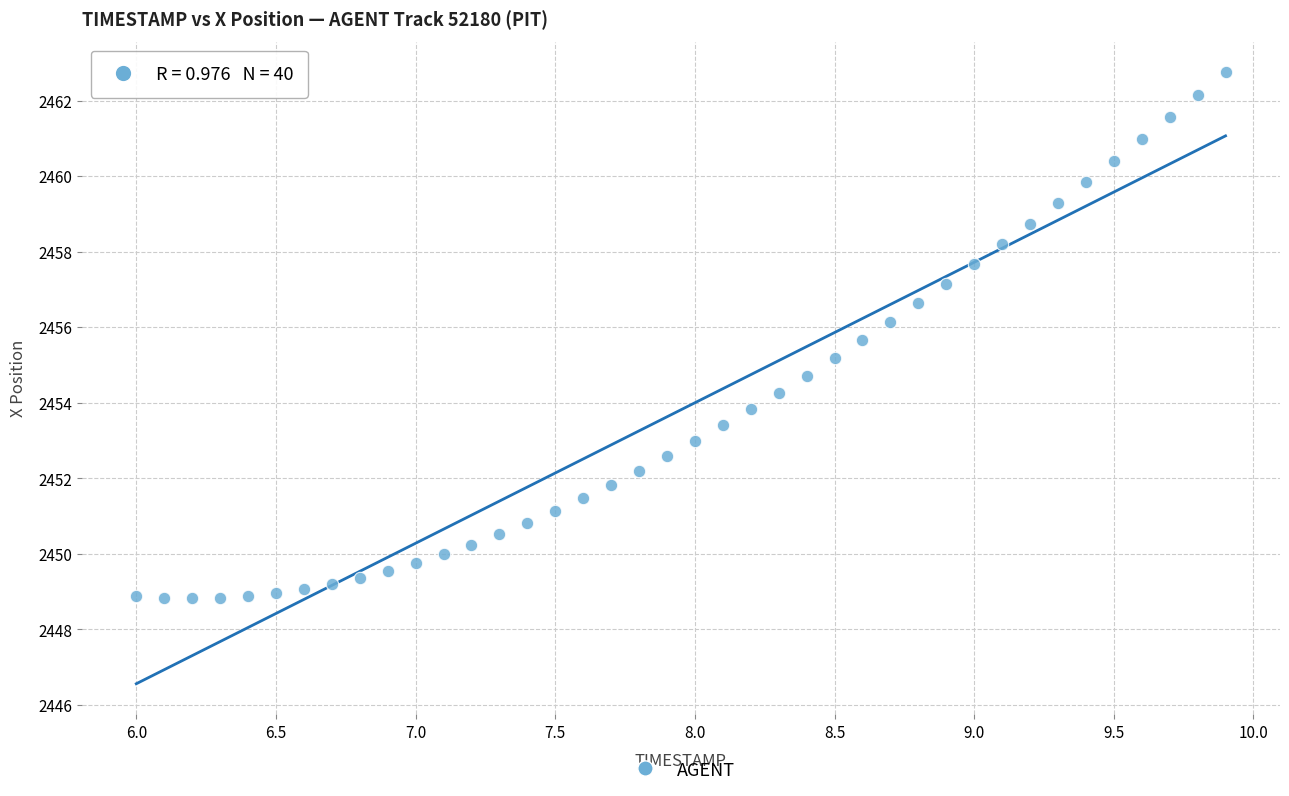

What is the range of Y values (max minus min)?

13.9